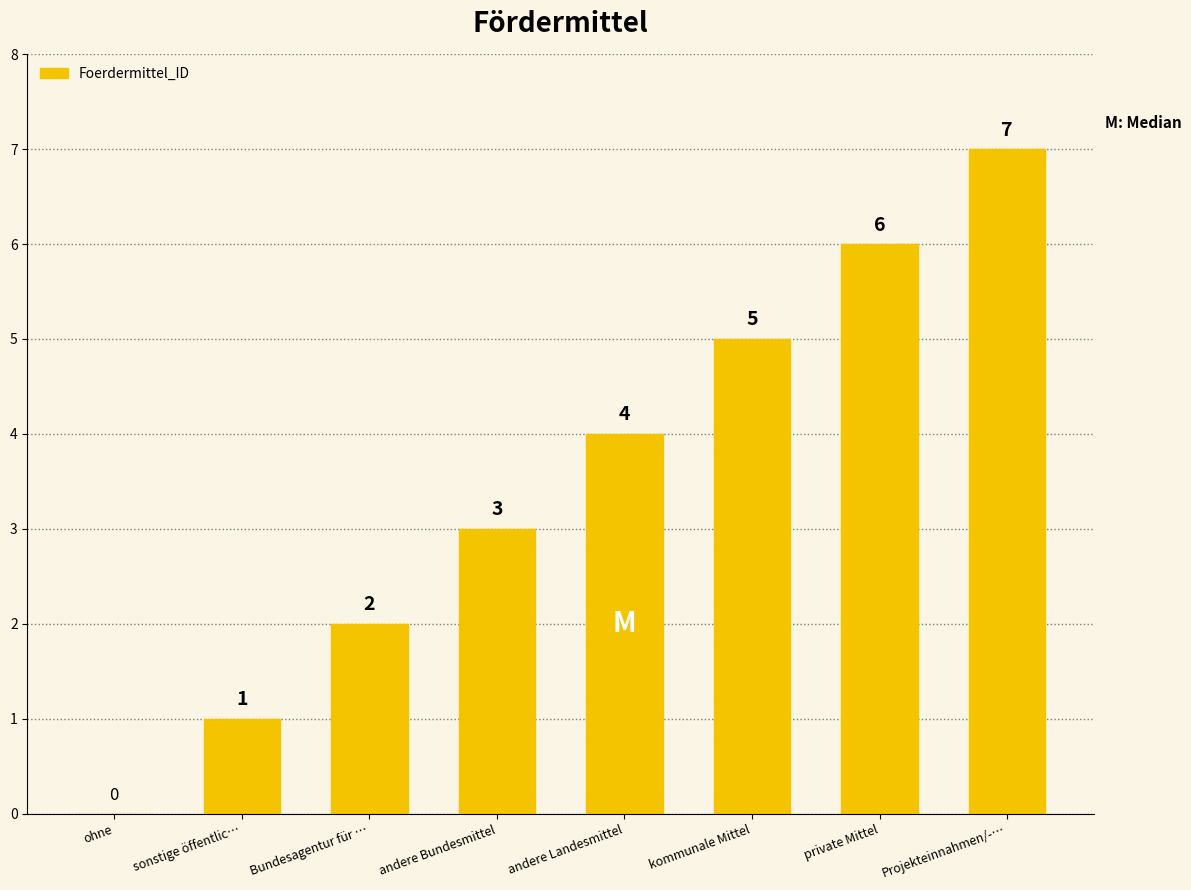

Which has a higher value, andere Landesmittel or sonstige öffentlic…?

andere Landesmittel